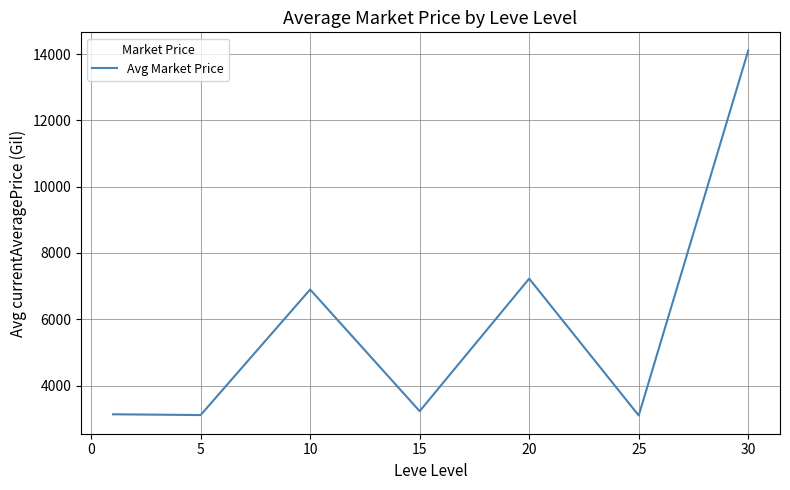

What is the minimum value shown in the chart?

3095.8